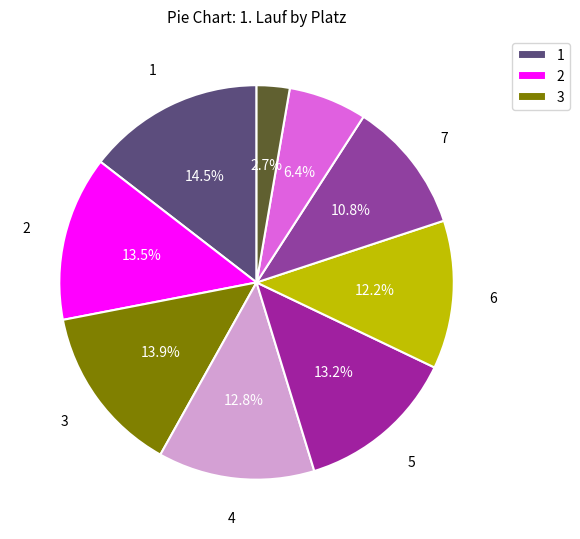

How many segments does this pie chart have?

9